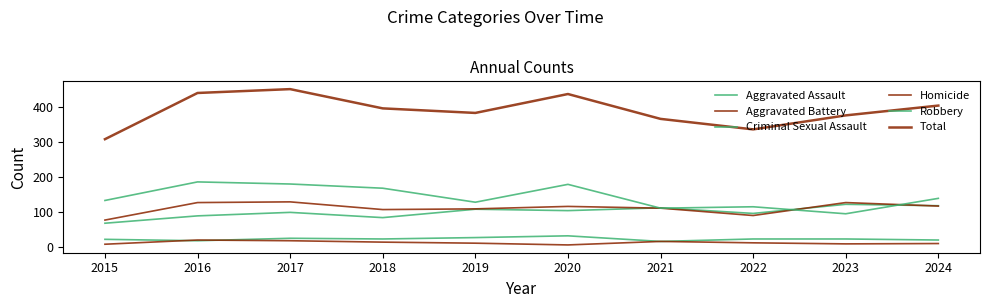

Is this an area chart (filled region under the line)?

No